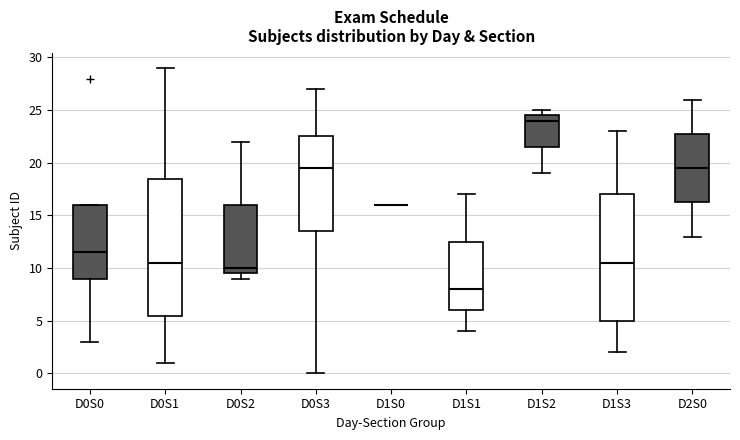

Reading left to right, read every box against the y-axis: the position of its median line, the range the box covers, and the ends of its whiskers. The values are not printed on the chart, so give them approximately, as read against the axis.

D0S0: median 11.5, box 9.0 to 16.0, whiskers 3.0 to 16.0
D0S1: median 10.5, box 5.5 to 18.5, whiskers 1.0 to 29.0
D0S2: median 10.0, box 9.5 to 16.0, whiskers 9.0 to 22.0
D0S3: median 19.5, box 13.5 to 22.5, whiskers 0.0 to 27.0
D1S0: box collapsed to a line at 16.0, whiskers 16.0 to 16.0
D1S1: median 8.0, box 6.0 to 12.5, whiskers 4.0 to 17.0
D1S2: median 24.0, box 21.5 to 24.5, whiskers 19.0 to 25.0
D1S3: median 10.5, box 5.0 to 17.0, whiskers 2.0 to 23.0
D2S0: median 19.5, box 16.5 to 23.0, whiskers 13.0 to 26.0